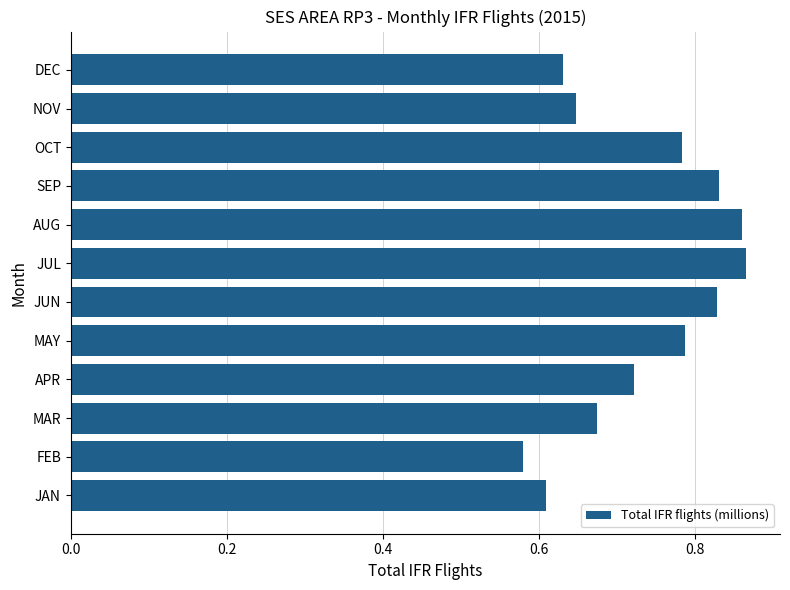

What is the sum of all values?

8.8